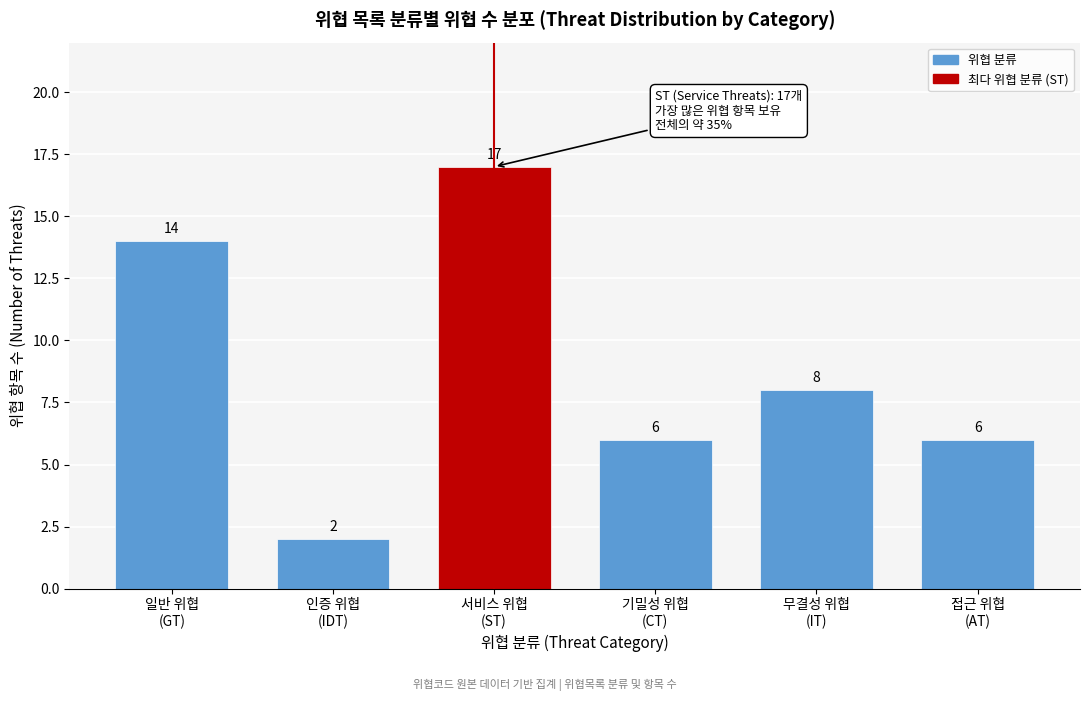

Reading left to right, transcribe all the data shown in this chart.

14	2	17	6	8	6